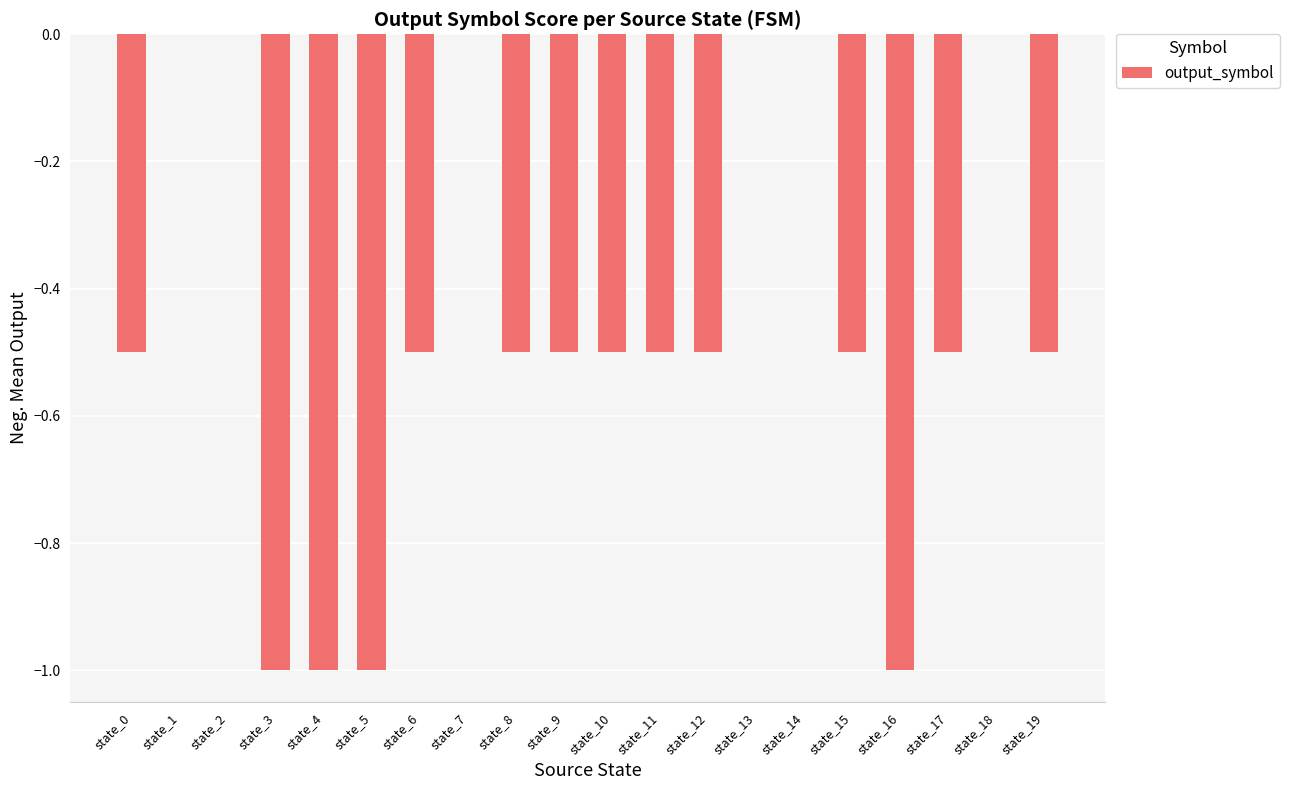

What is the change in value from state_2 to state_16?

-1.0